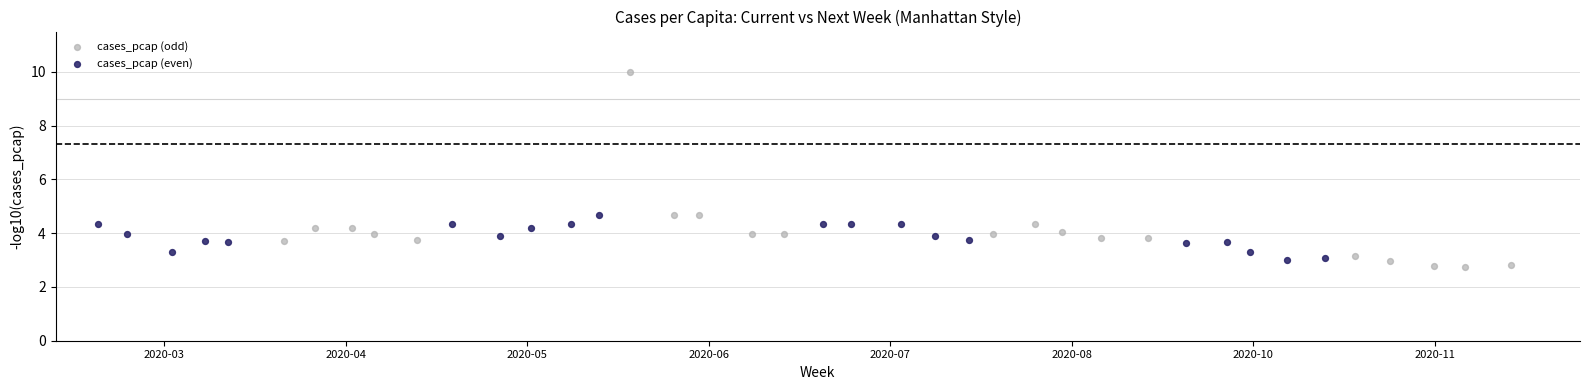

Which series reaches the maximum Y coordinate?

cases_pcap (odd)